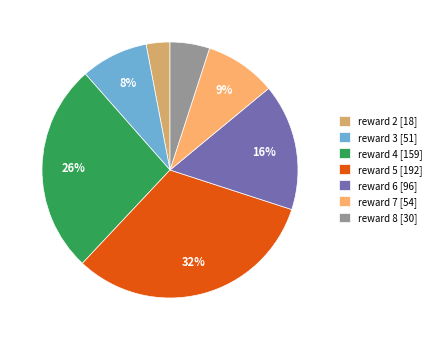

Which category has the biggest portion of the pie?

reward 5